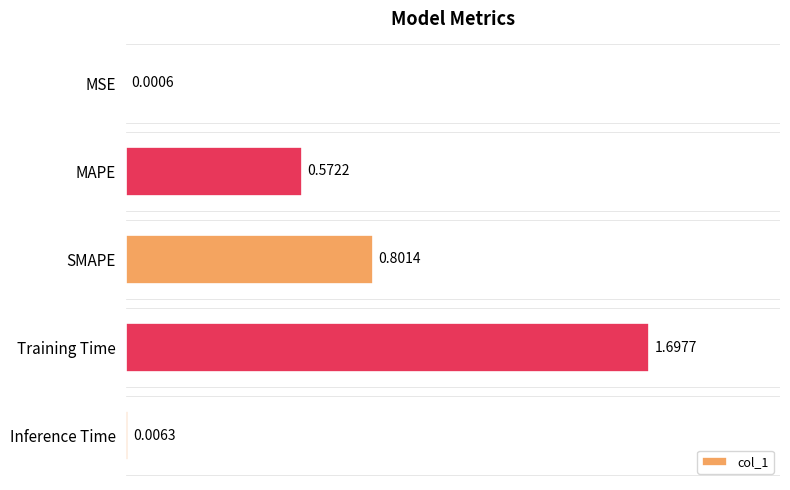

At which category does the chart reach its peak across all series?

Training Time